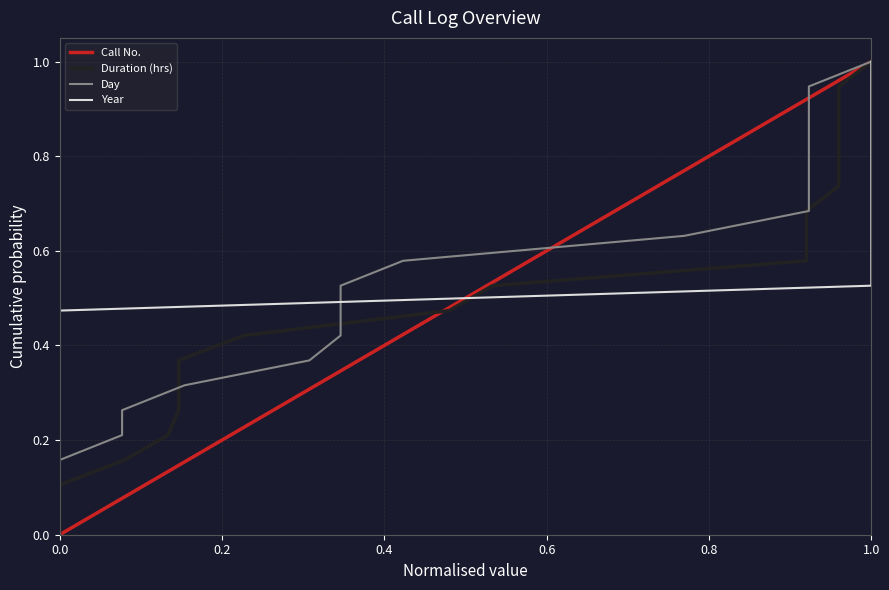

Is it true that Call No. equals 0.0 at 0.0?

True